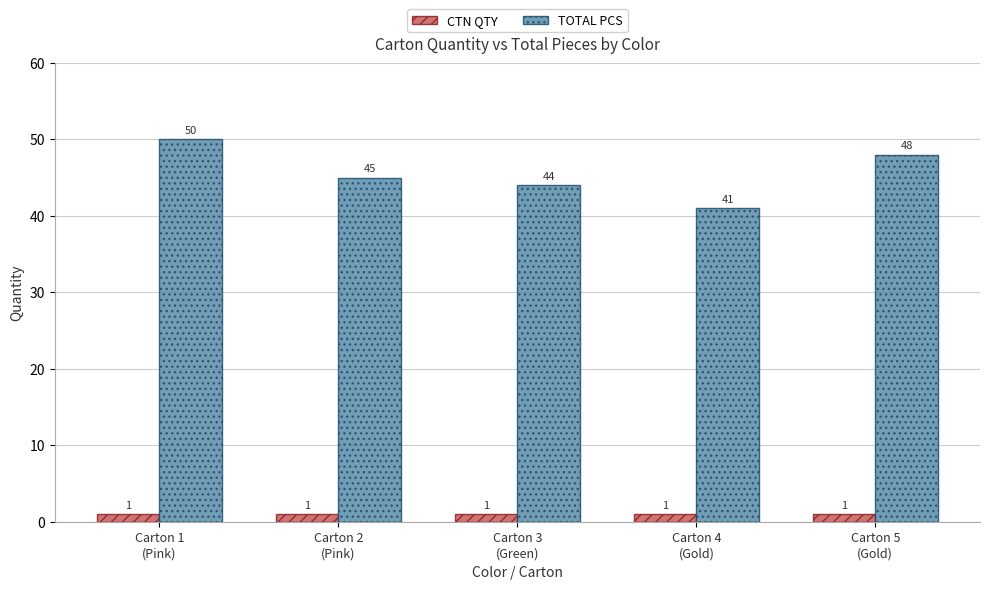

How many data points in TOTAL PCS are less than 45?

2